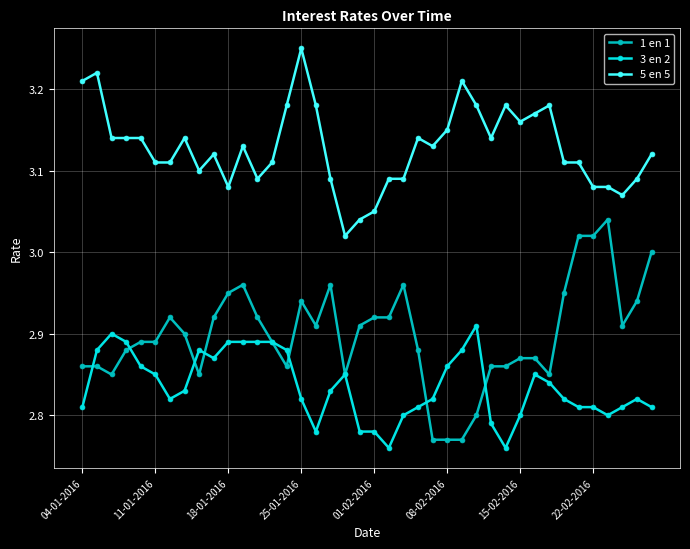

At how many categories does at least one series exceed 2?

40